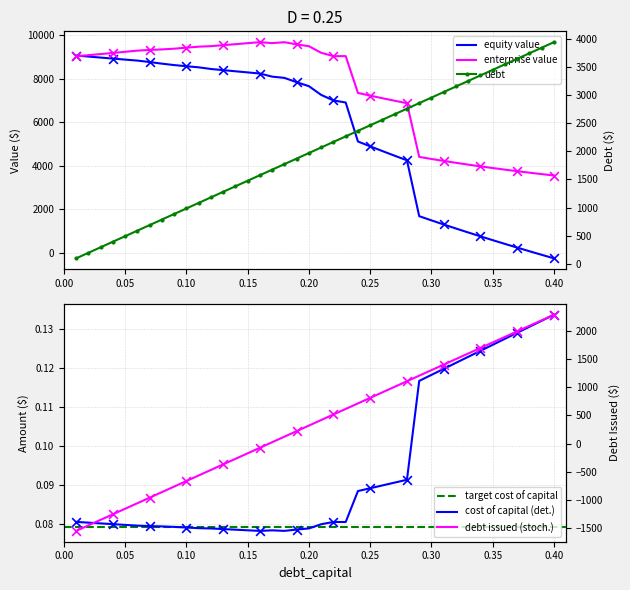

Which series contains the highest Y value?

enterprise_value